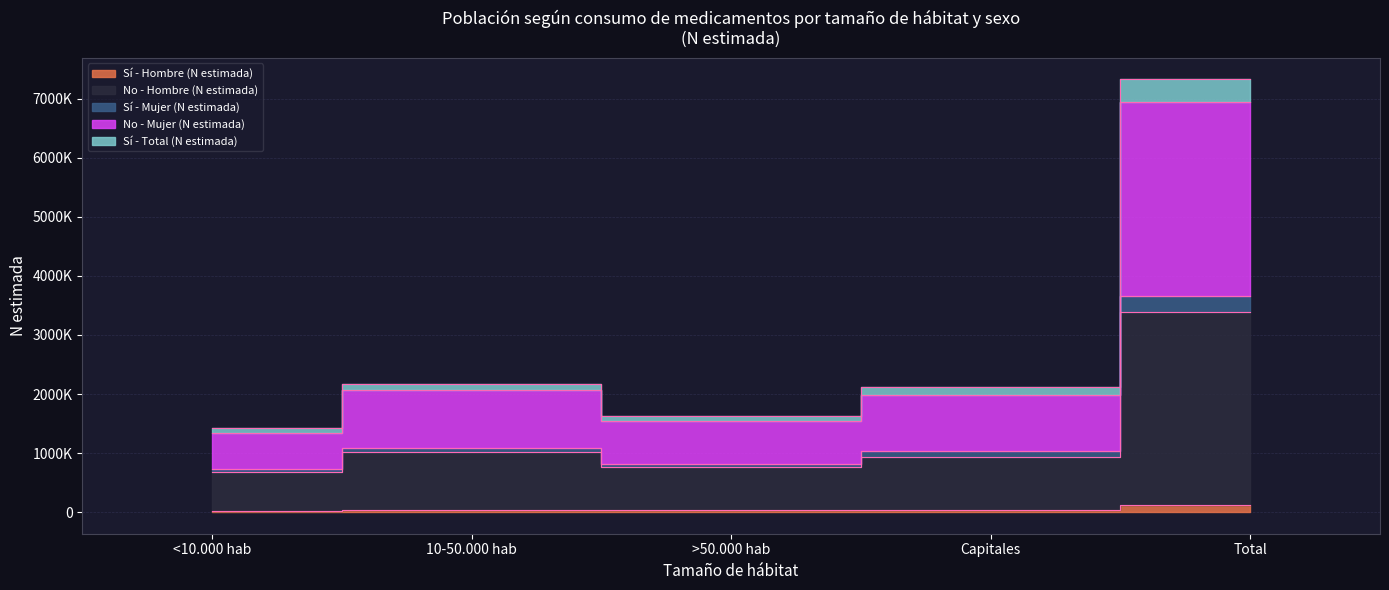

What is the highest value of the No - Hombre (N estimada) series?

3394350